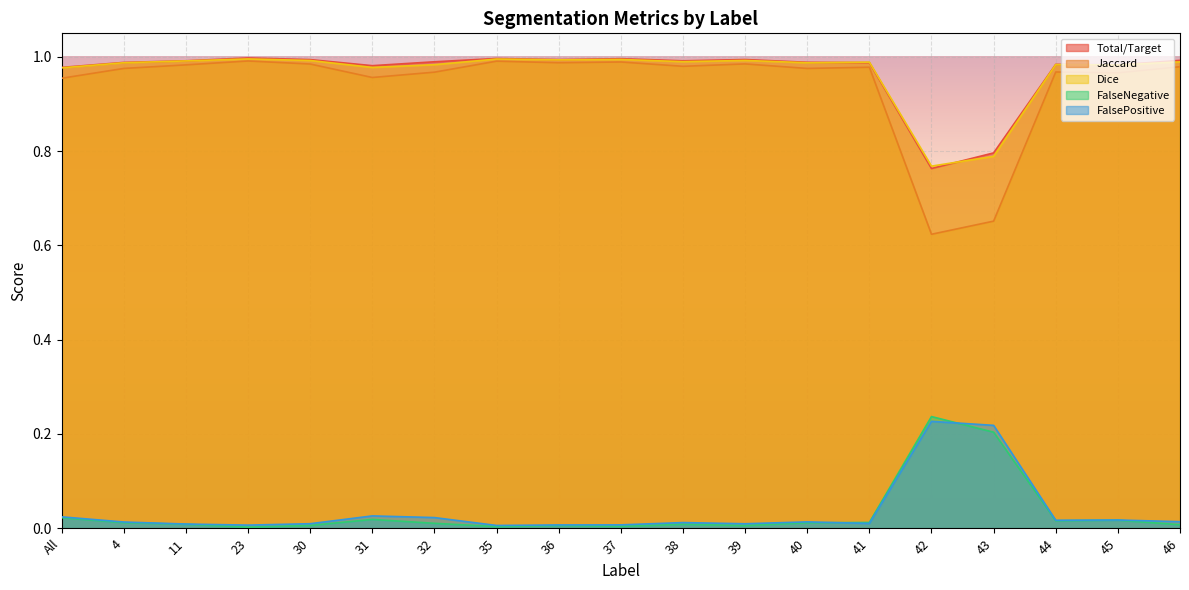

True or false: FalsePositive and Dice intersect in this chart.

False